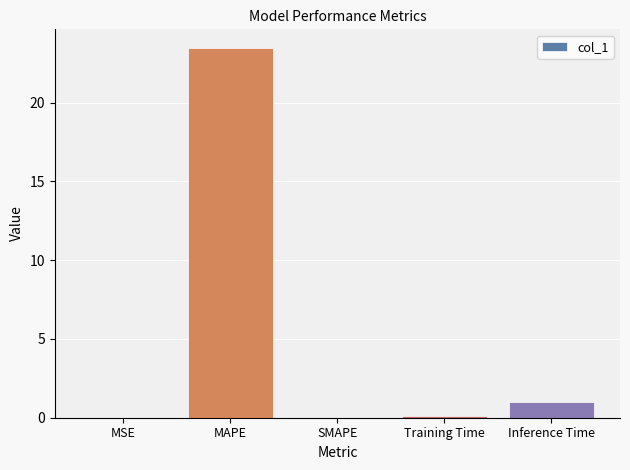

What is the change in value from MAPE to SMAPE?

-23.5